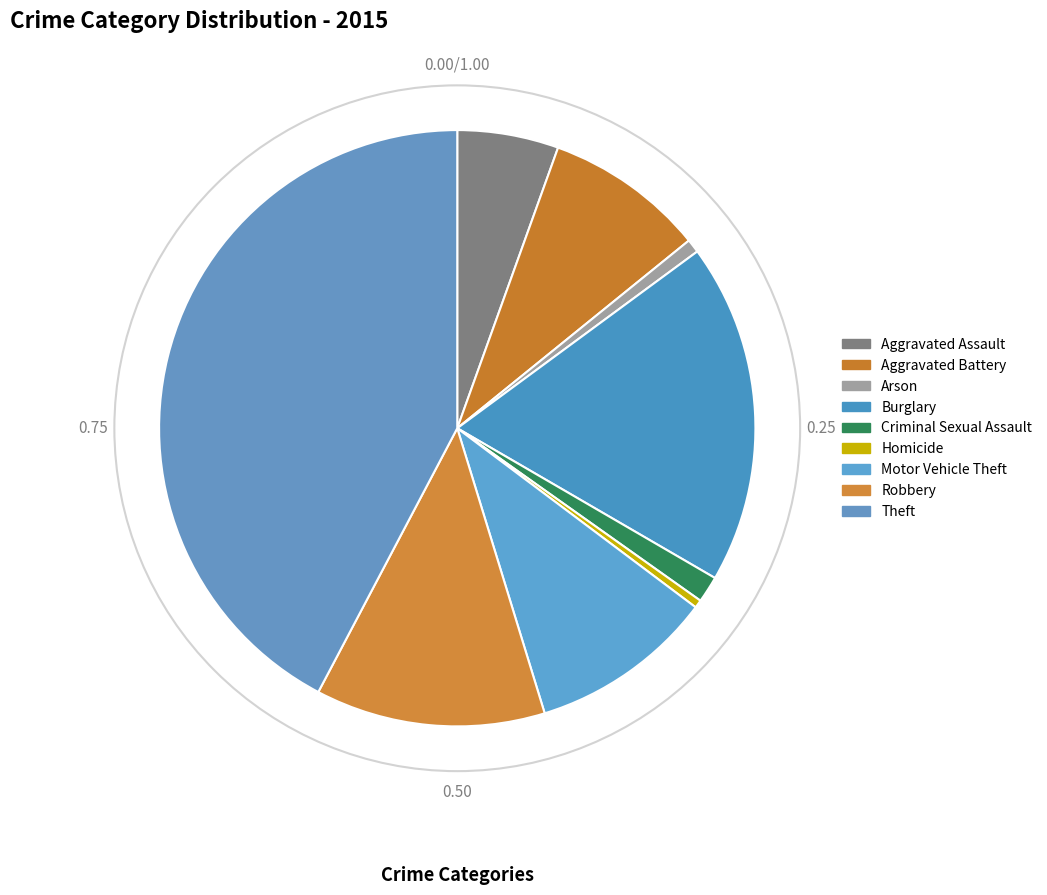

How much of the chart is everything except Motor Vehicle Theft?

90.0%